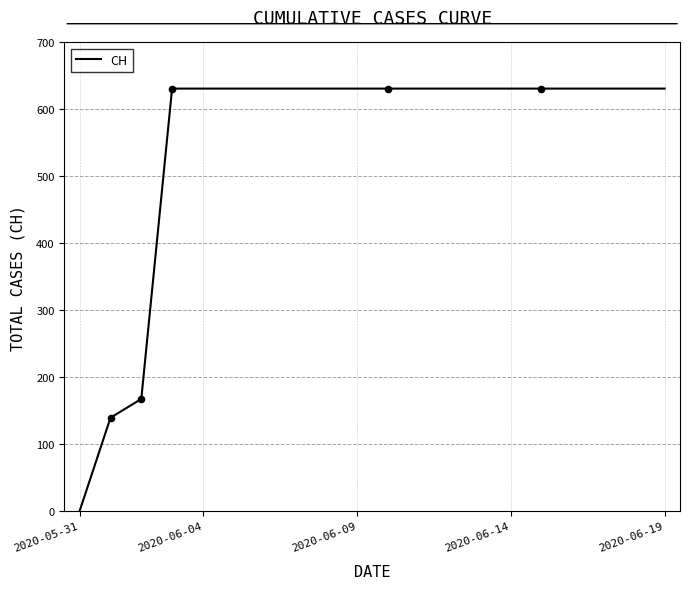

What is the greatest value displayed?

631